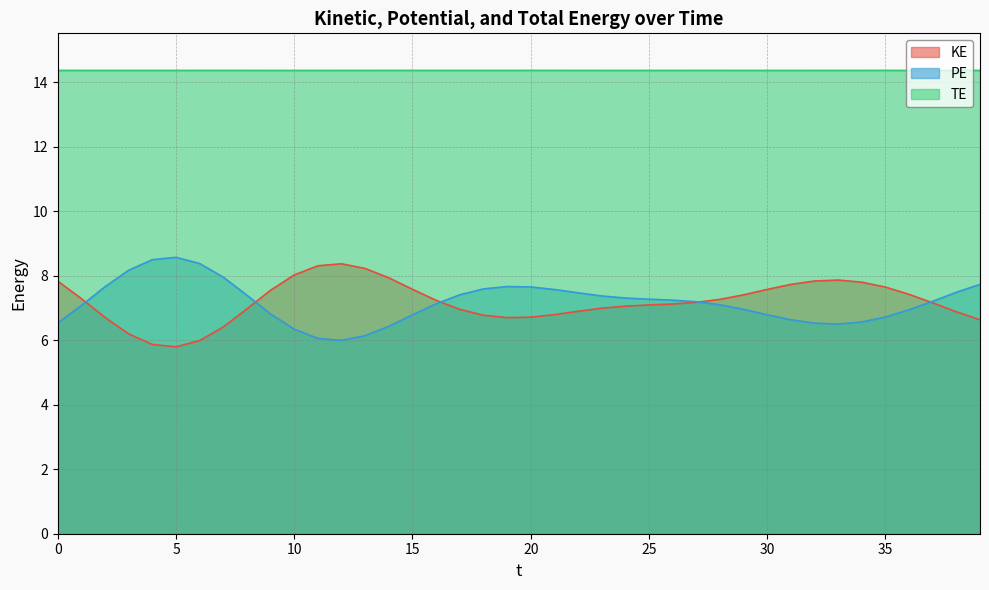

Where is the first local maximum for TE?

7